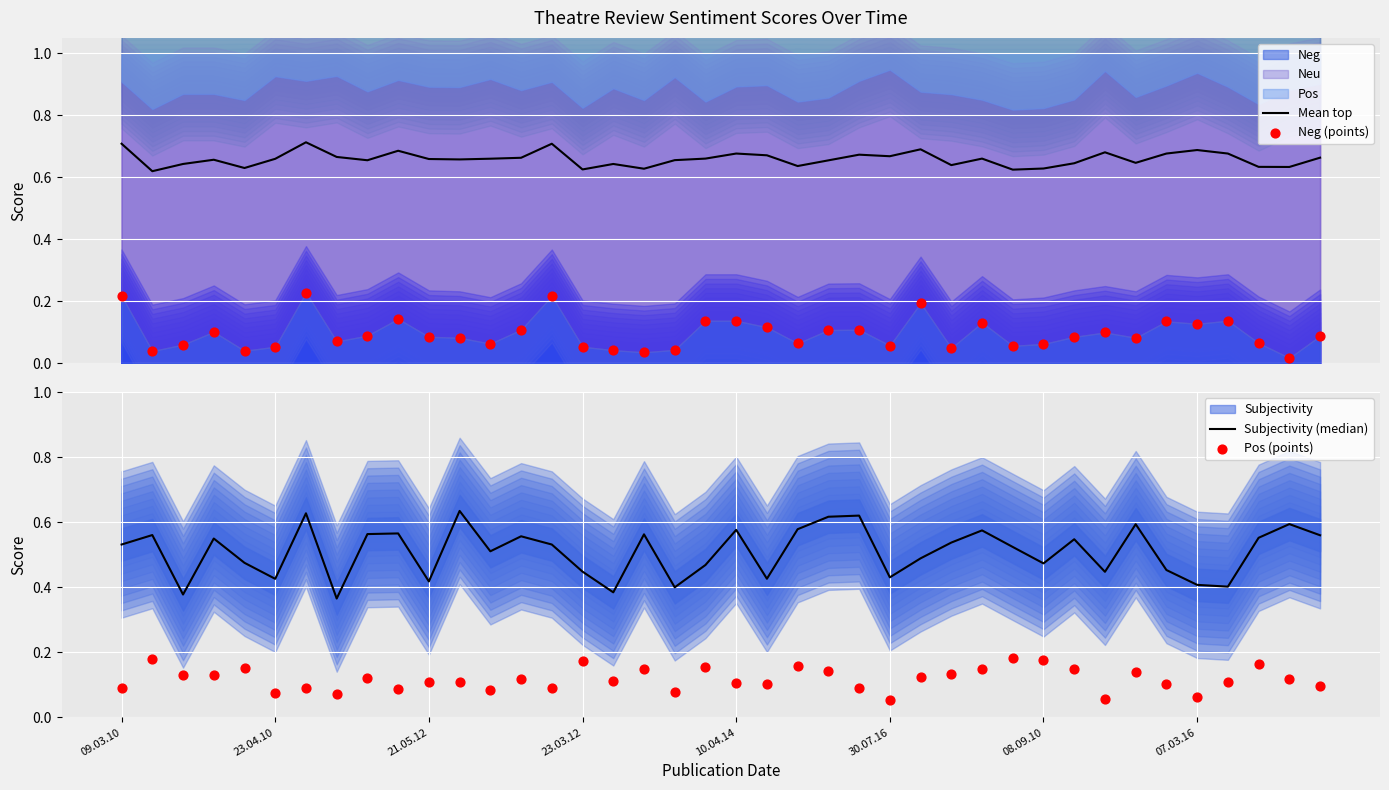

At how many categories does at least one series exceed 0?

40